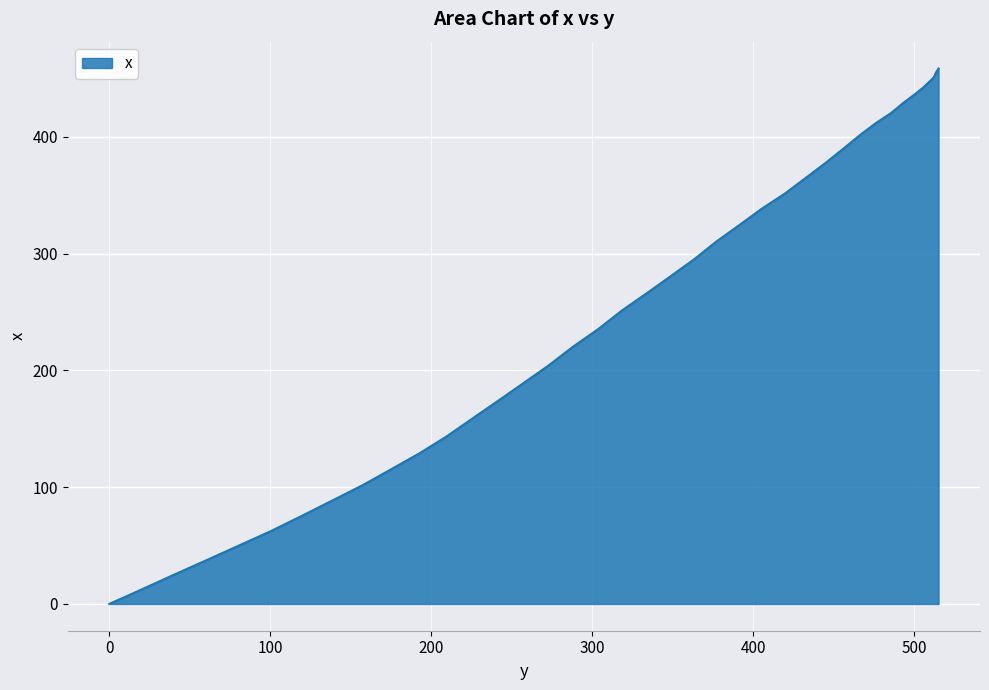

What is the maximum value shown in the chart?

458.6